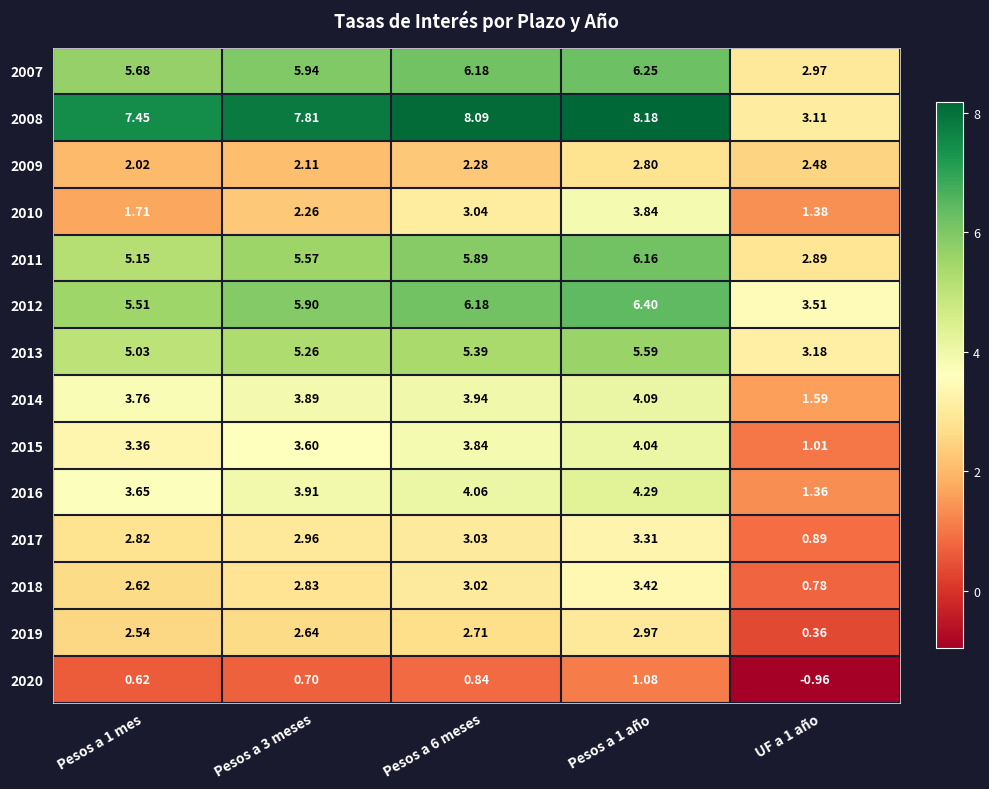

At UF a 1 año, list the series in order from smallest to largest.

2020, 2019, 2018, 2017, 2015, 2016, 2010, 2014, 2009, 2011, 2007, 2008, 2013, 2012